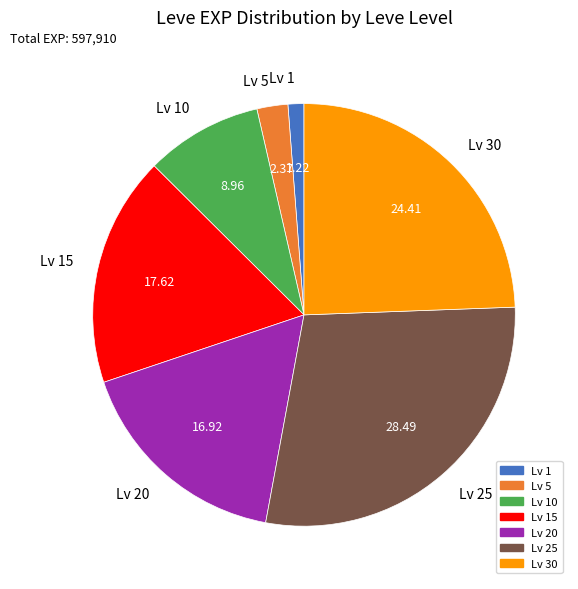

Do Lv 25 and Lv 20 together represent more than half of the pie?

No